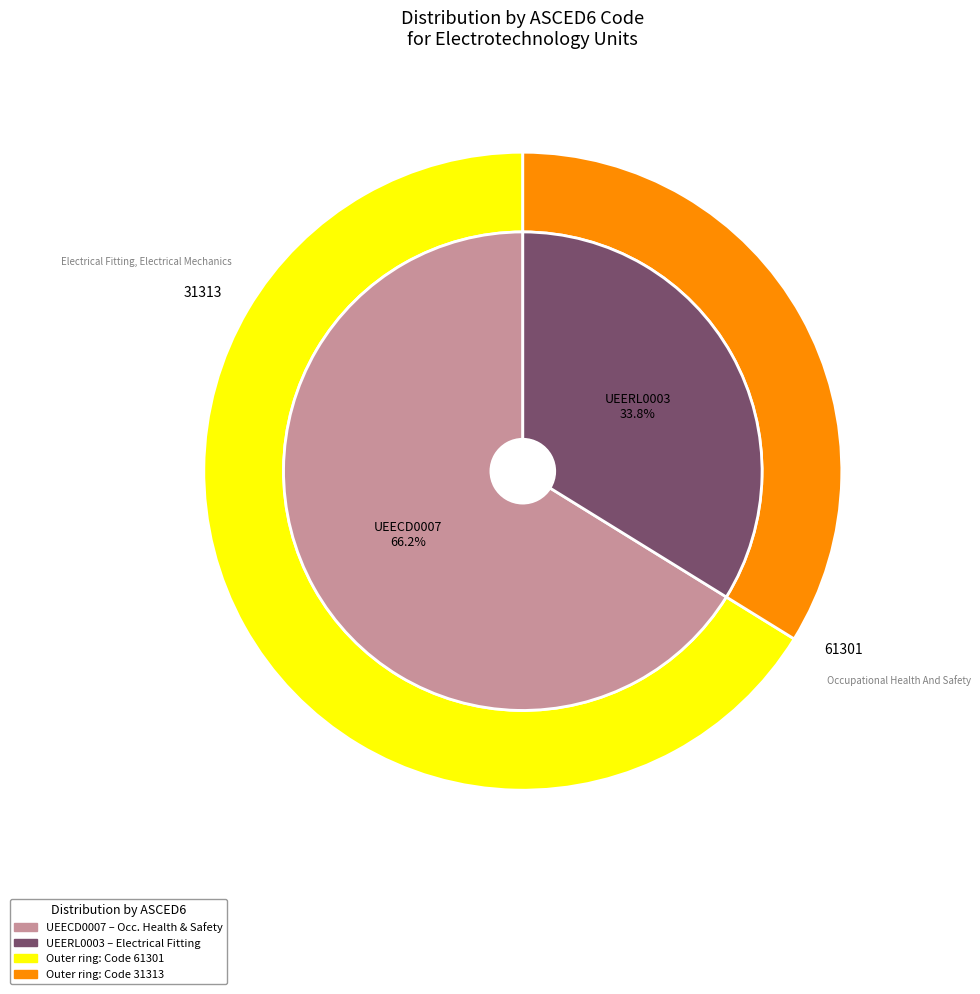

Which slice is the largest?

UEECD0007